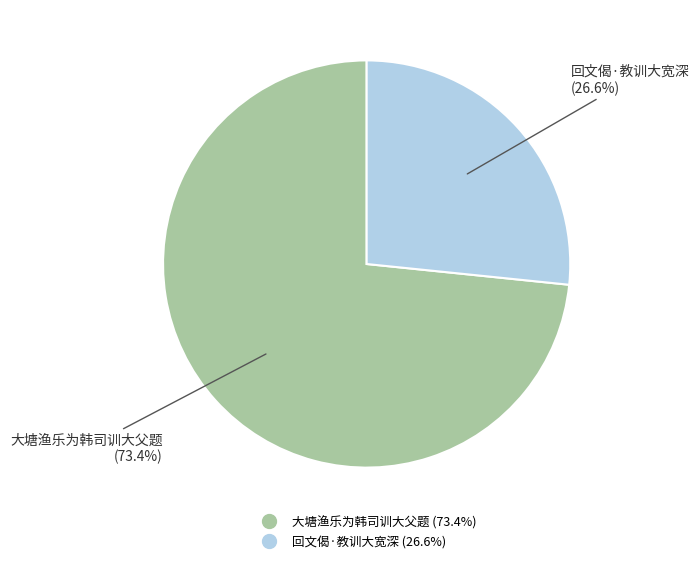

To the nearest percent, what percentage of the pie is 大塘渔乐为韩司训大父题?

73%